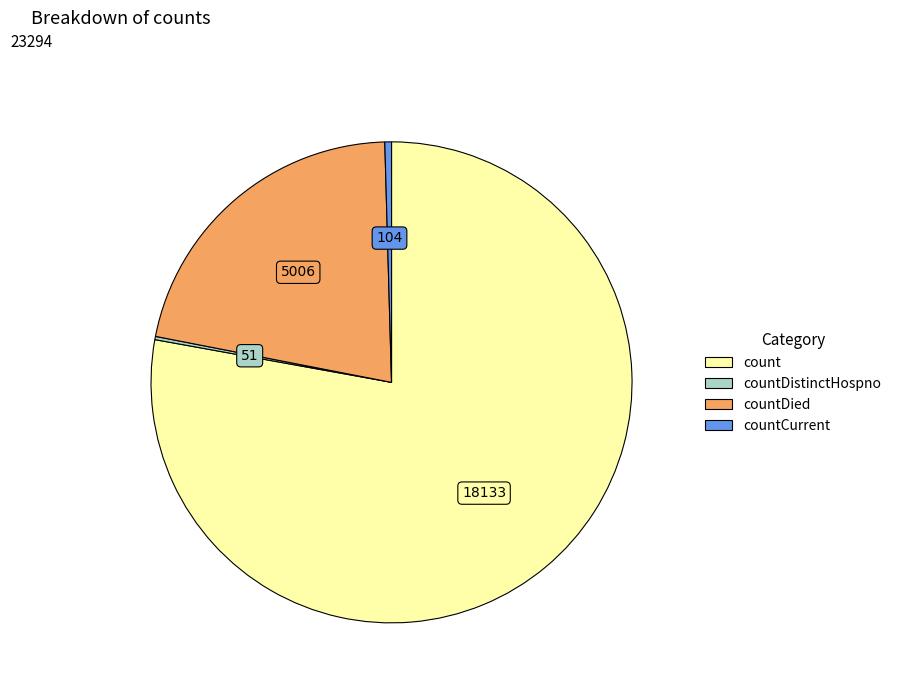

Is there a majority slice in this chart?

Yes